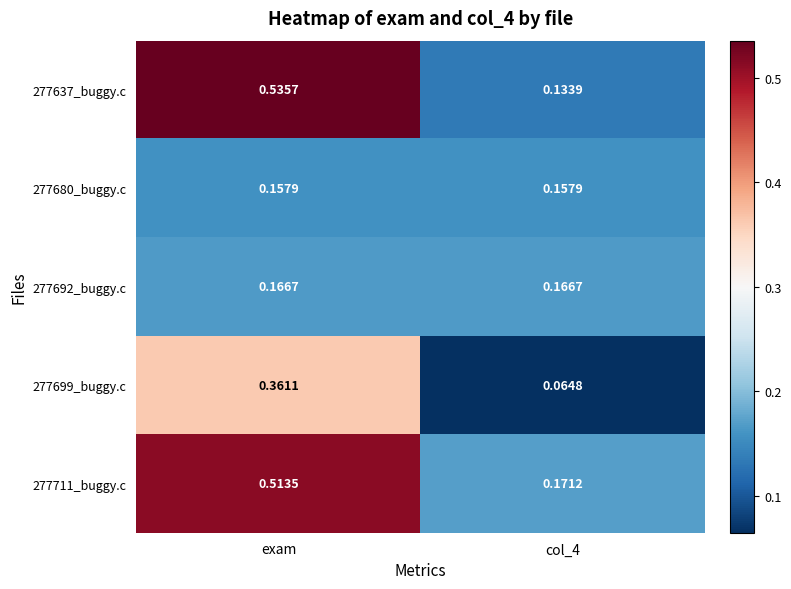

Is the value of 277711_buggy.c at exam greater than the value of 277680_buggy.c at col_4?

Yes